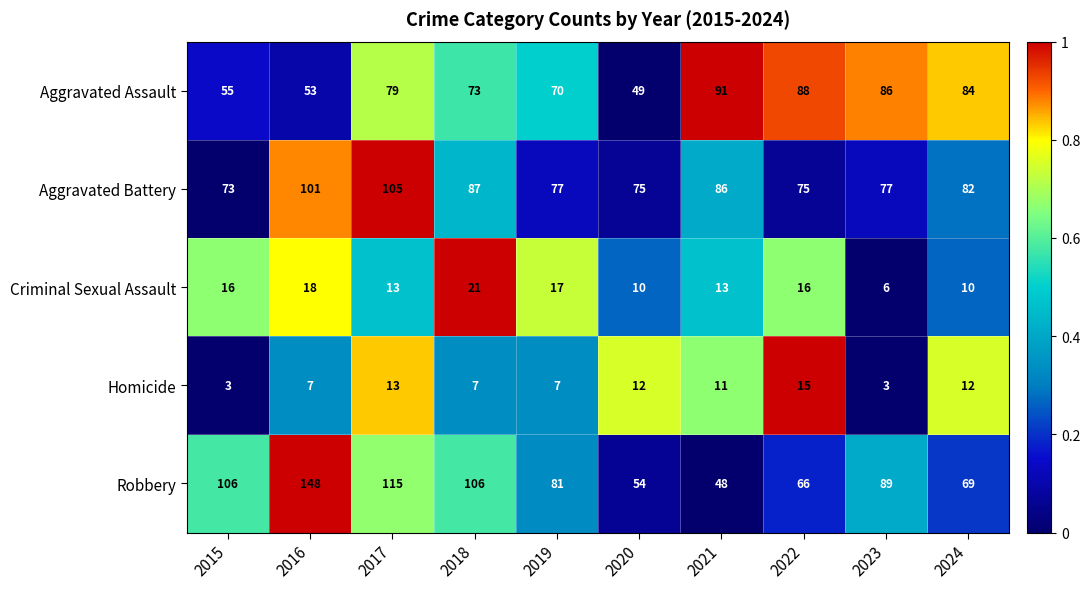

What is the sum of all Aggravated Assault values?

728